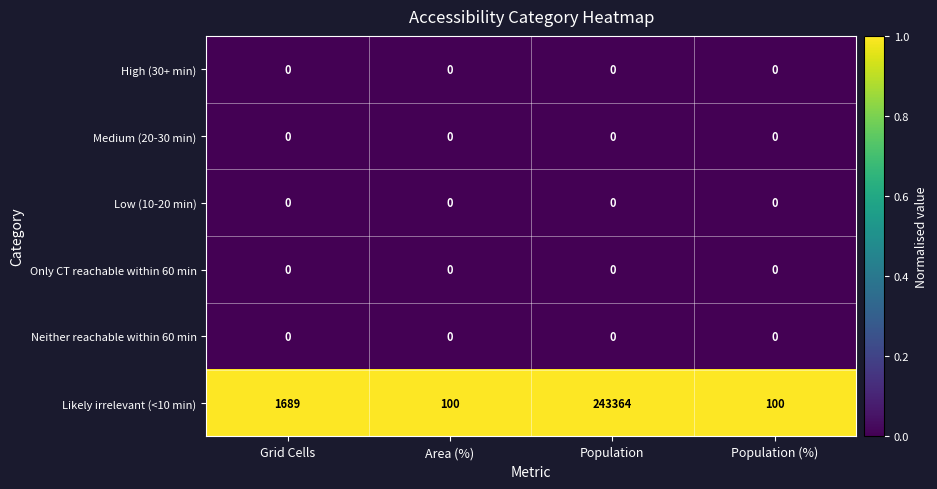

Which series has the widest spread of values?

Likely irrelevant (<10 min)